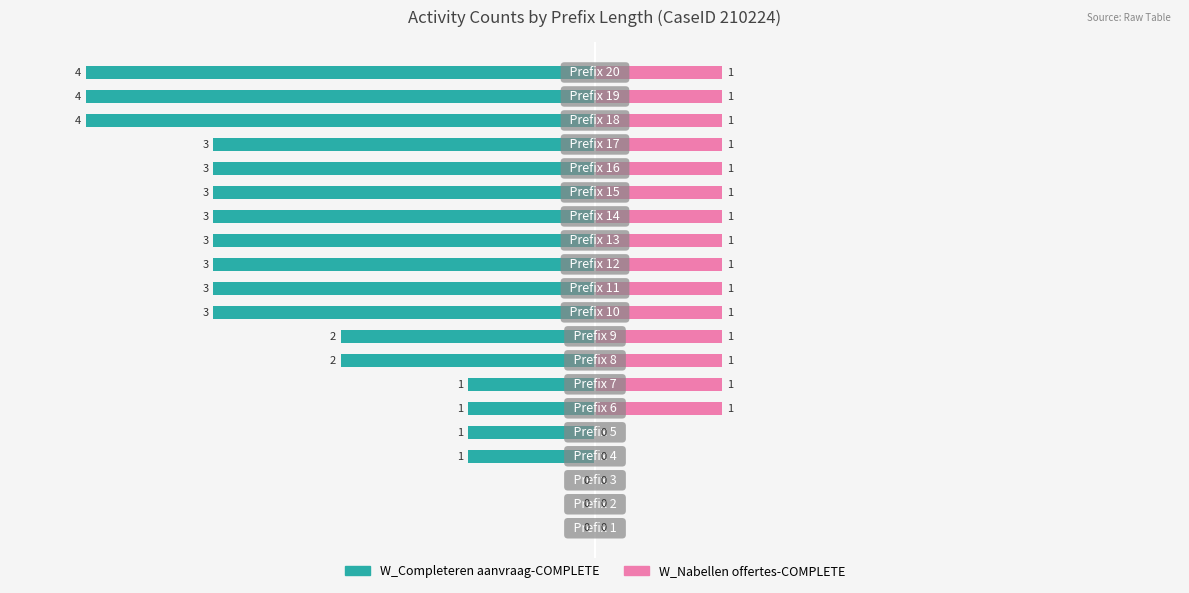

How many values in W_Nabellen offertes-COMPLETE are above zero?

15